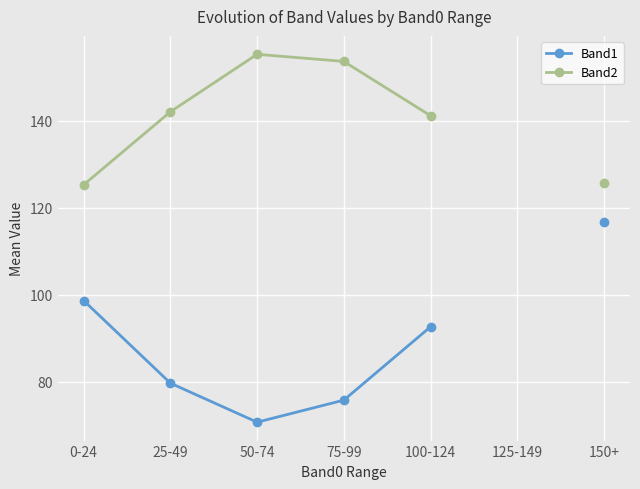

Is it true that Band2 equals 141.2 at 100-124?

True